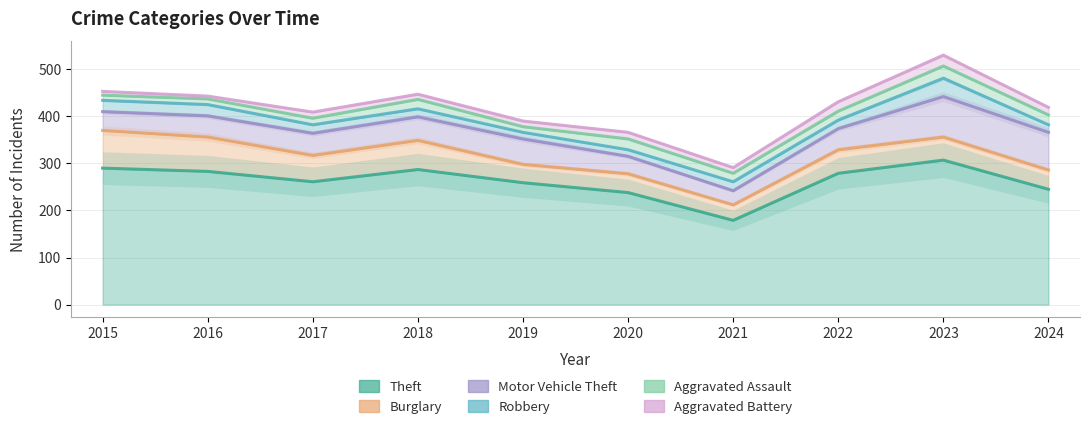

At 2019, list the series in order from largest to smallest.

Aggravated Battery, Aggravated Assault, Robbery, Motor Vehicle Theft, Burglary, Theft